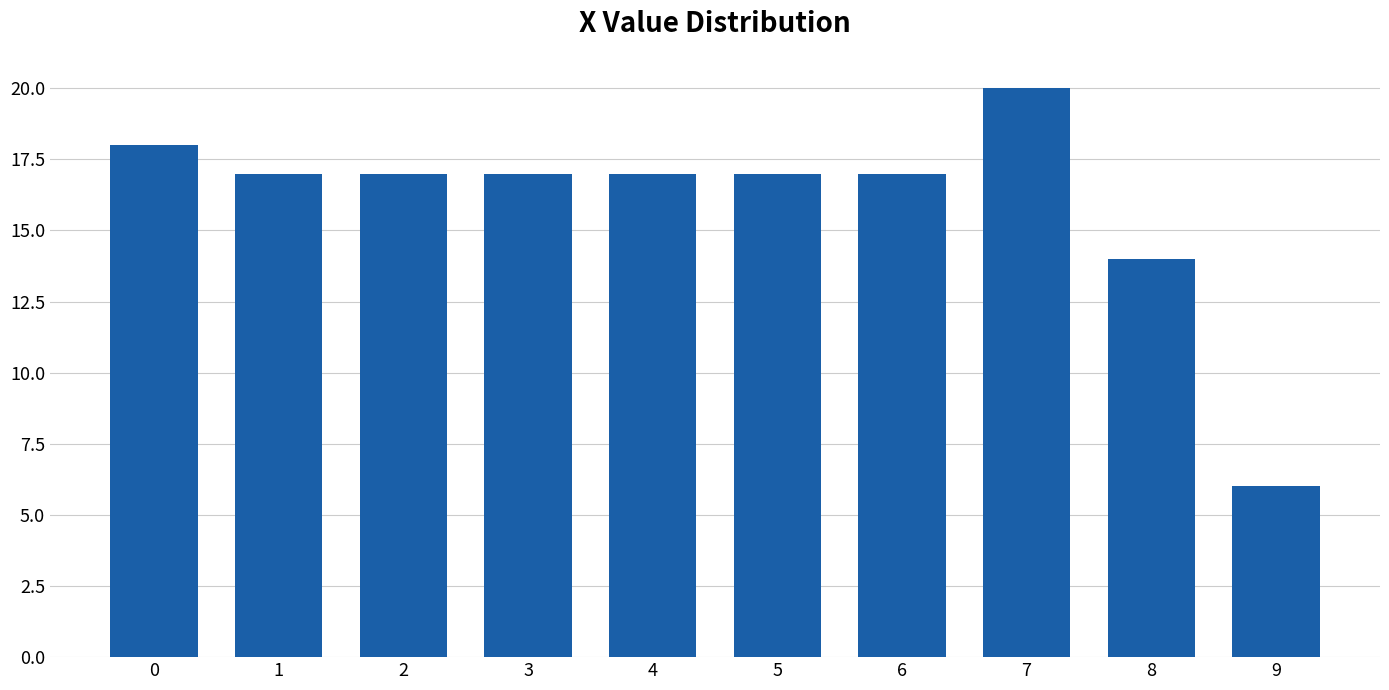

Reading left to right, transcribe all the data shown in this chart.

0=18	1=17	2=17	3=17	4=17	5=17	6=17	7=20	8=14	9=6